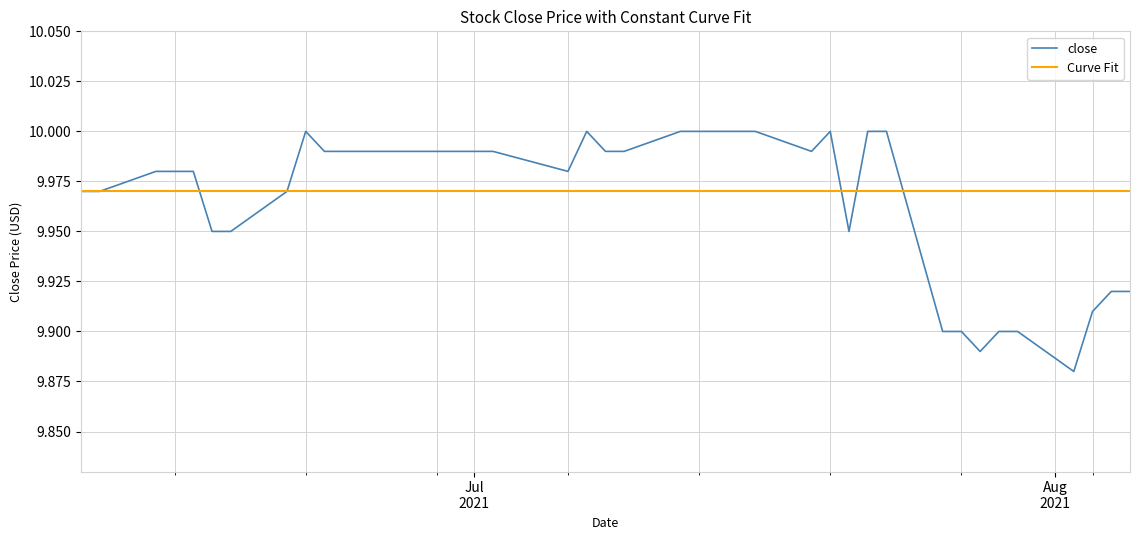

What is the label of the 4th point from the right?

2021-08-02